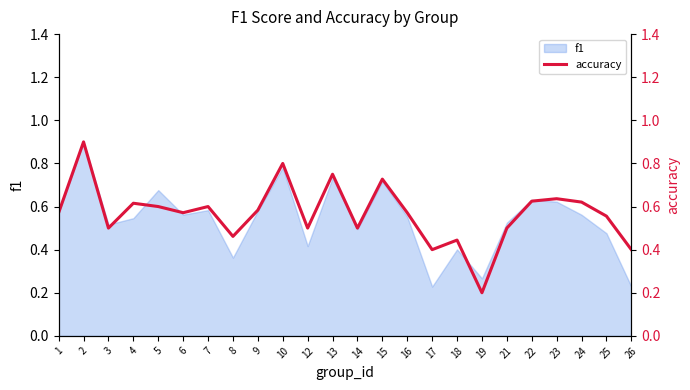

What is the average value?

0.6